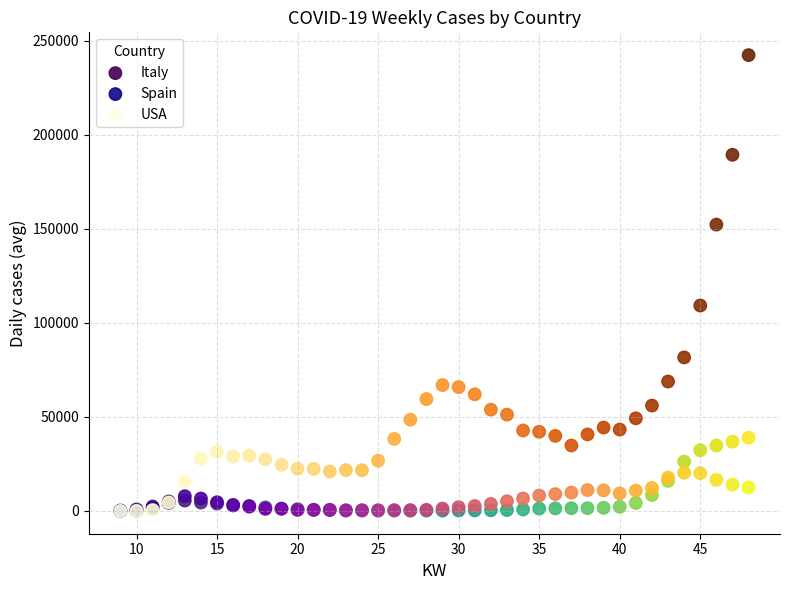

In the USA series, what Y value is closest to 121143?

109184.1